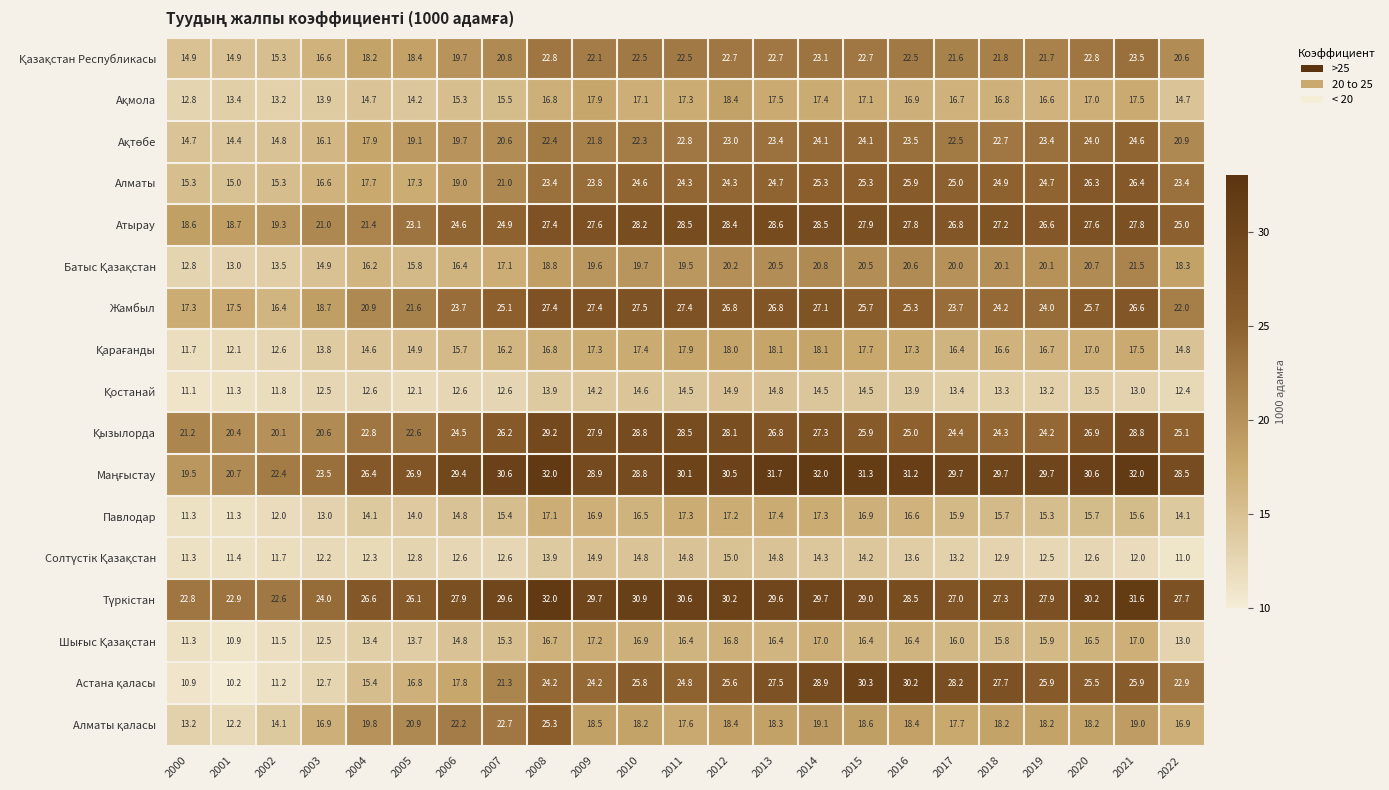

What is the difference between the highest and lowest values at 2005?

14.8